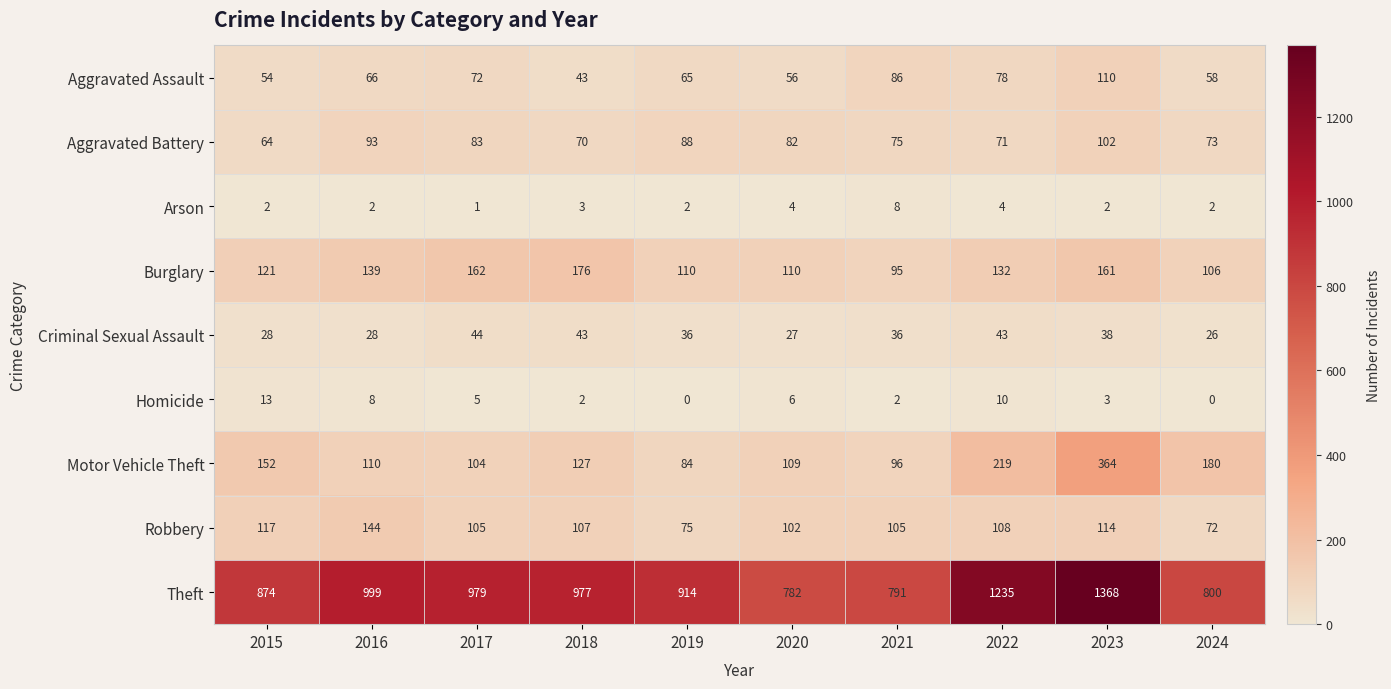

At which label is Burglary closest to 135?

2022